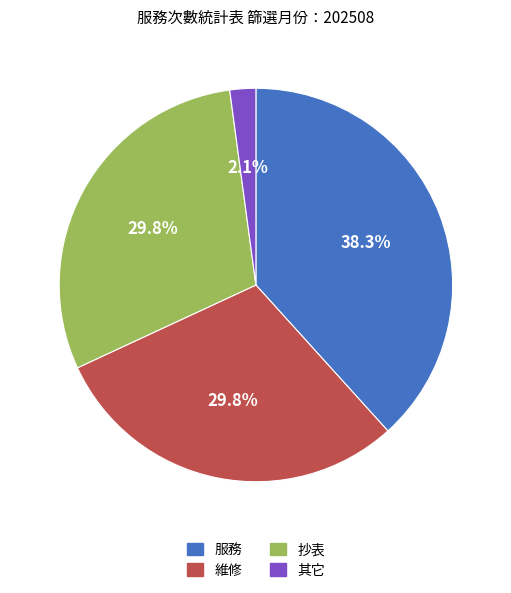

What percentage is NOT represented by 其它?

97.9%